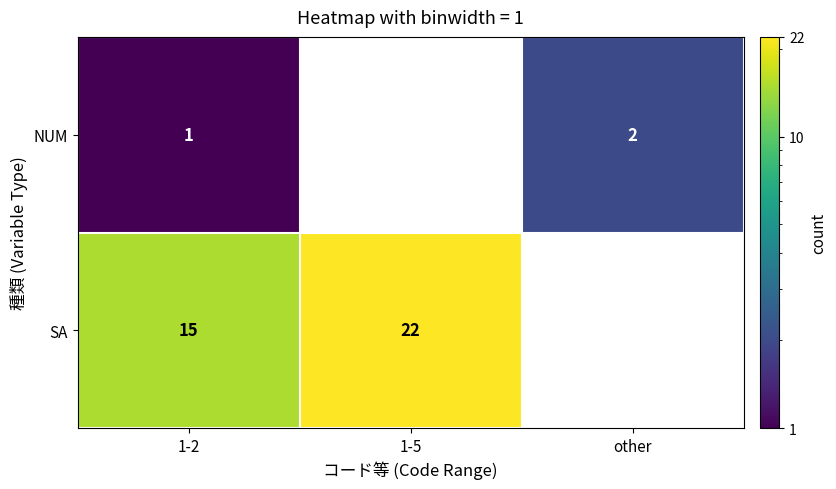

How many categories are shown in the chart?

3